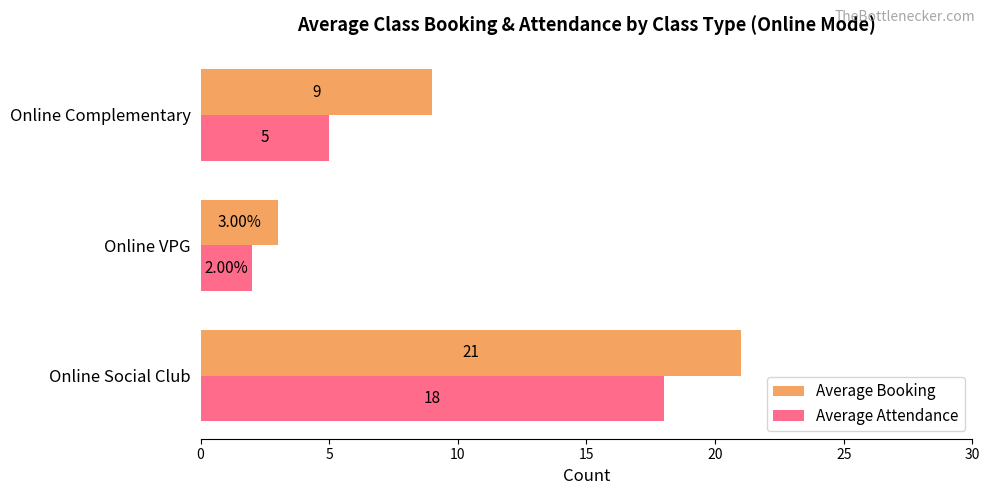

Is the value of Average Booking at Online Complementary greater than the value of Average Attendance at Online Social Club?

No